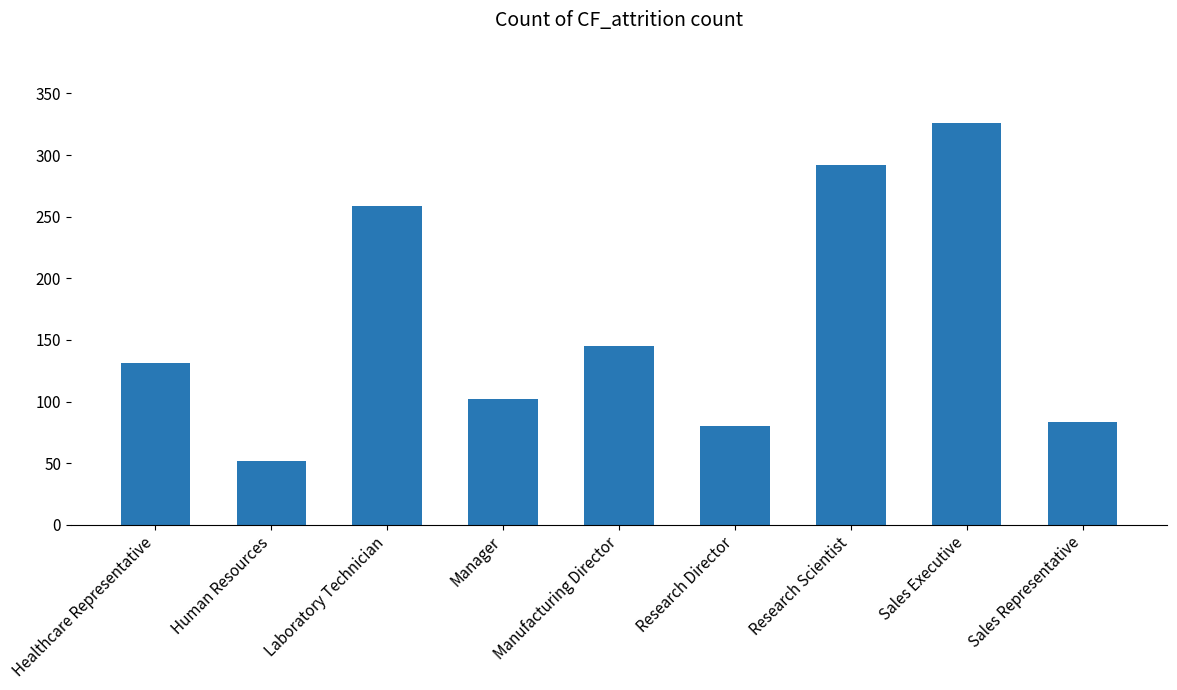

What is the label of the 8th bar from the left?

Sales Executive